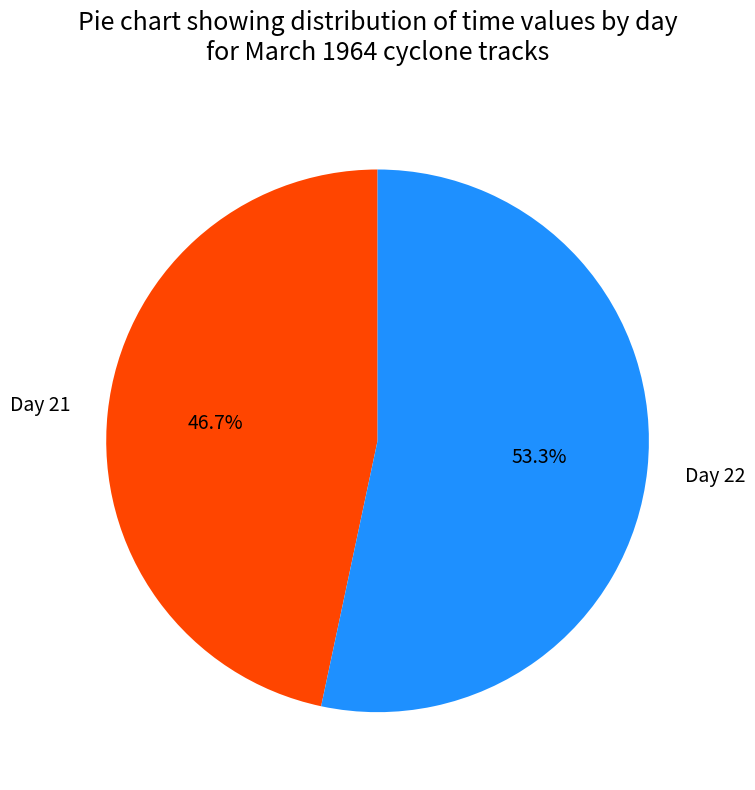

Is there a majority slice in this chart?

Yes